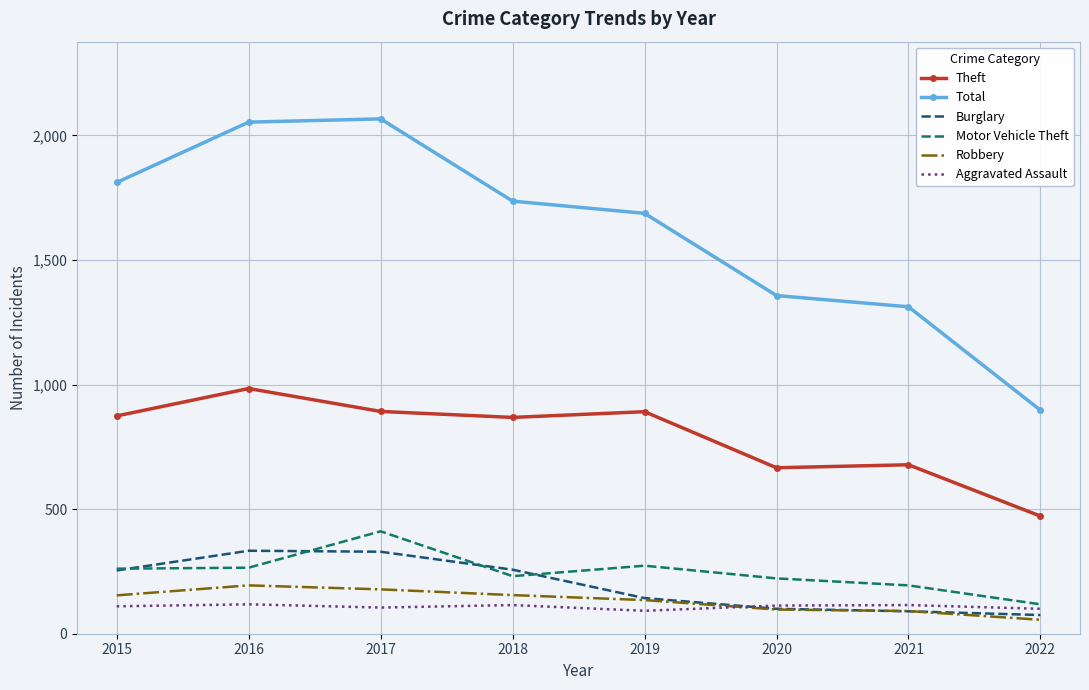

What is the highest value of the Robbery series?

194